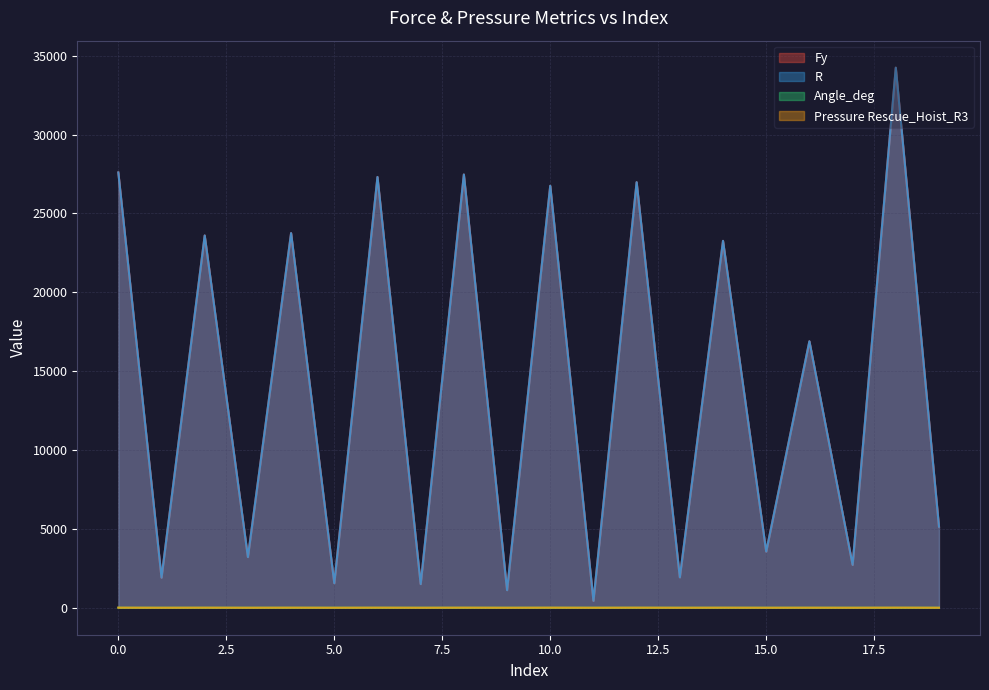

List the labels in order of Angle_deg value, largest first.

16, 11, 2, 4, 14, 10, 6, 12, 8, 0, 18, 19, 13, 17, 15, 9, 7, 5, 1, 3